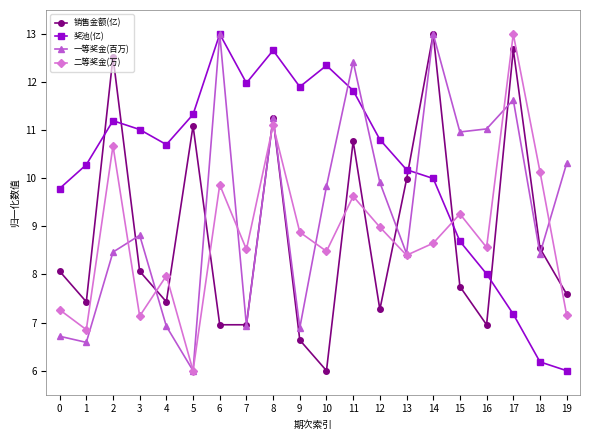

After their last crossing, which series has the higher values: 一等奖金(百万) or 销售金额(亿)?

一等奖金(百万)